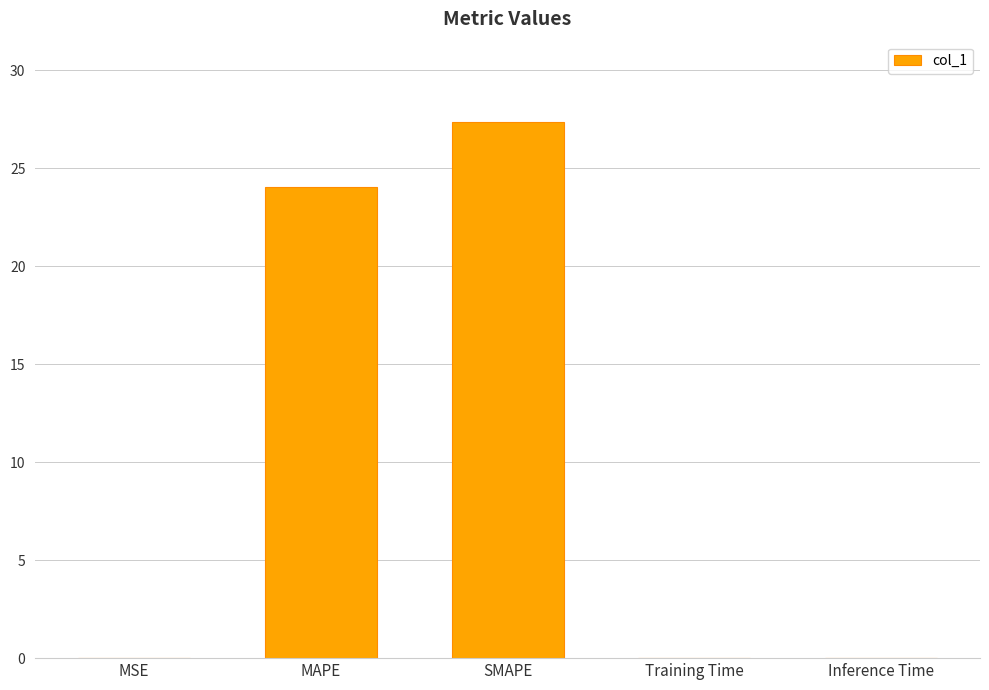

What is the maximum value shown in the chart?

27.4